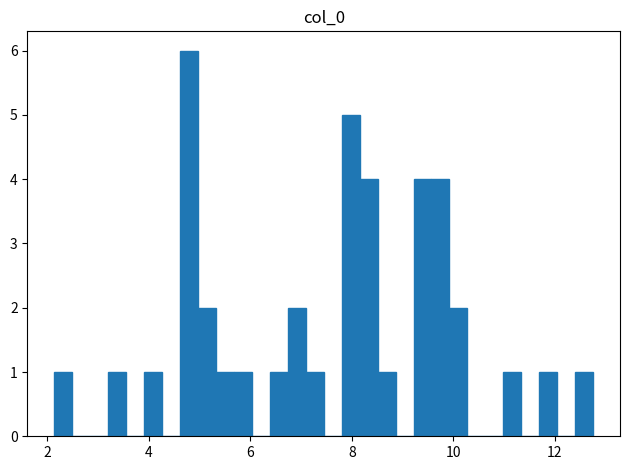

Around what value on the x-axis is the tallest bar? Give the approximate position of its centre, as read against the axis.

4.8